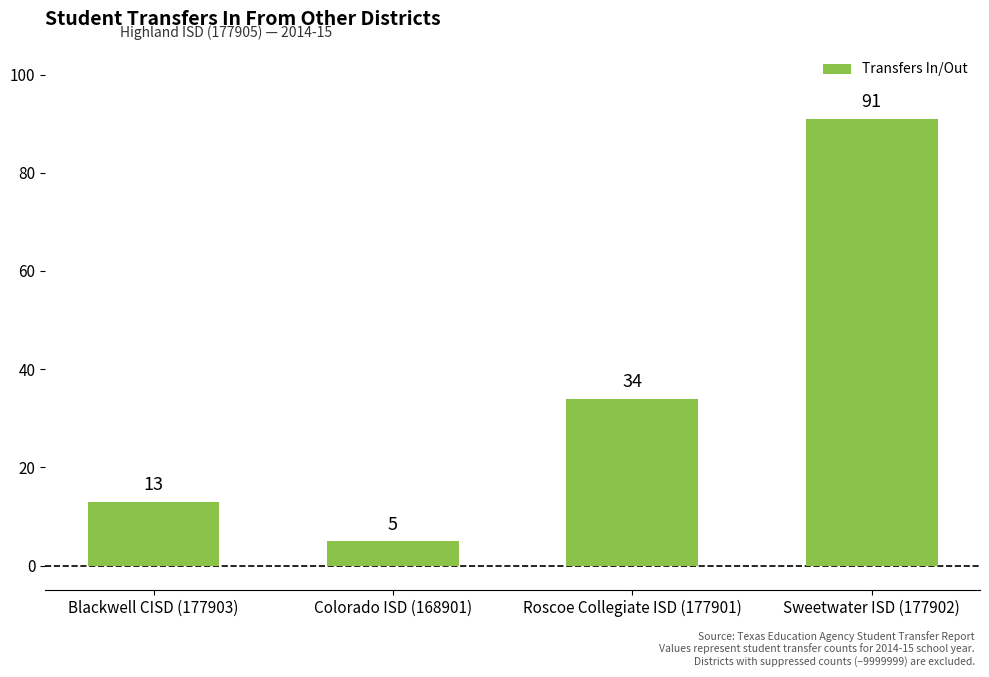

Reading left to right, extract all data points from this chart.

Blackwell CISD (177903)=13	Colorado ISD (168901)=5	Roscoe Collegiate ISD (177901)=34	Sweetwater ISD (177902)=91